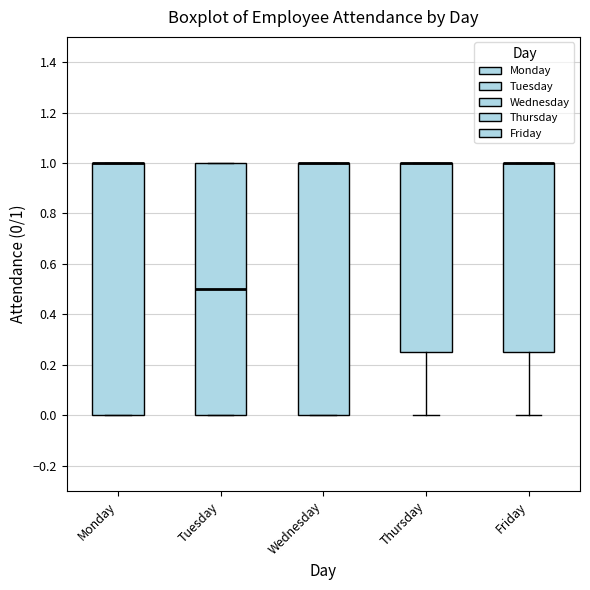

Reading left to right, read every box against the y-axis: the position of its median line, the range the box covers, and the ends of its whiskers. The values are not printed on the chart, so give them approximately, as read against the axis.

Monday: median 1.00 (drawn on the box's upper edge), box 0.00 to 1.00, whiskers 0.00 to 1.00
Tuesday: median 0.50, box 0.00 to 1.00, whiskers 0.00 to 1.00
Wednesday: median 1.00 (drawn on the box's upper edge), box 0.00 to 1.00, whiskers 0.00 to 1.00
Thursday: median 1.00 (drawn on the box's upper edge), box 0.26 to 1.00, whiskers 0.00 to 1.00
Friday: median 1.00 (drawn on the box's upper edge), box 0.26 to 1.00, whiskers 0.00 to 1.00